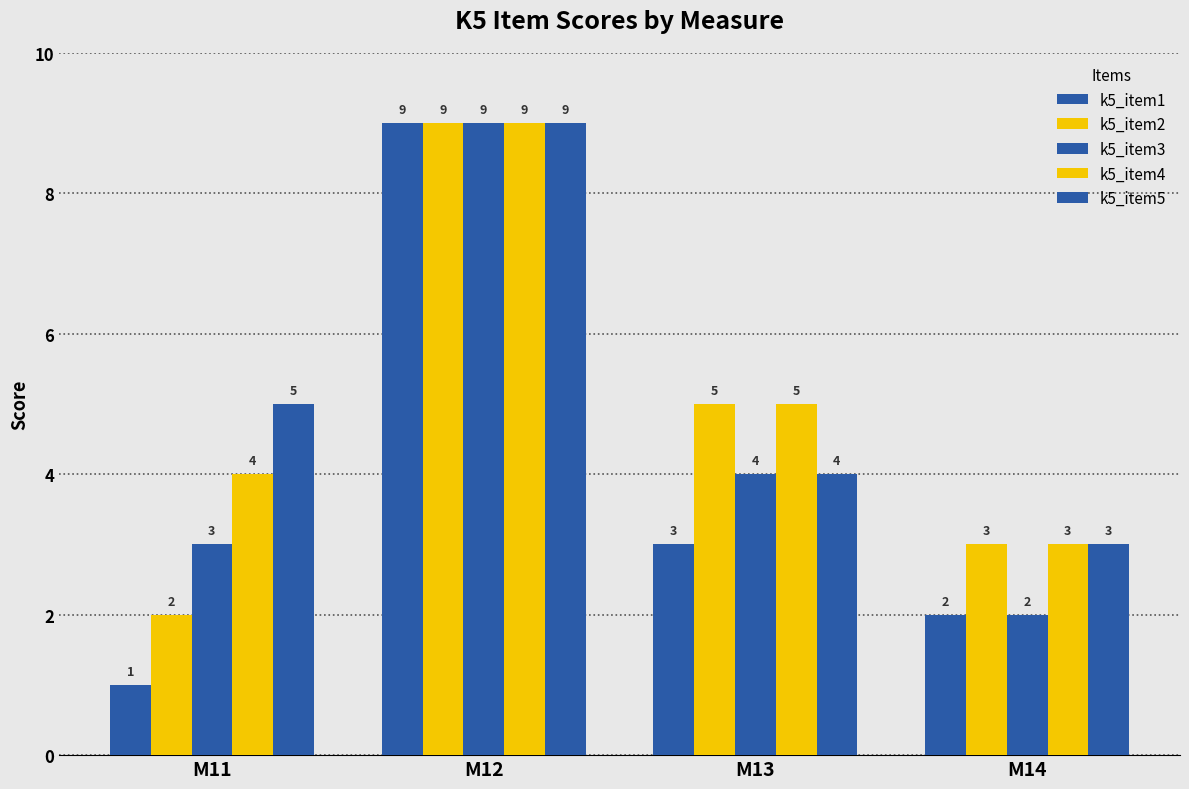

At how many categories does at least one series exceed 2?

4